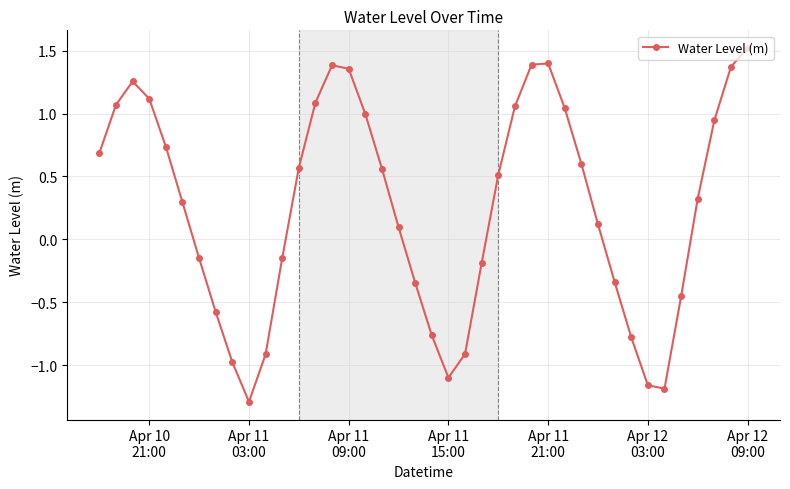

What is the value of the 25th point from the left?

0.5